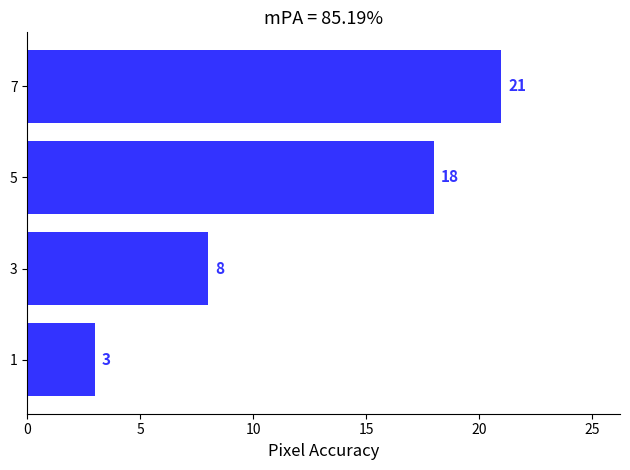

Rank the categories by value from highest to lowest.

7, 5, 3, 1